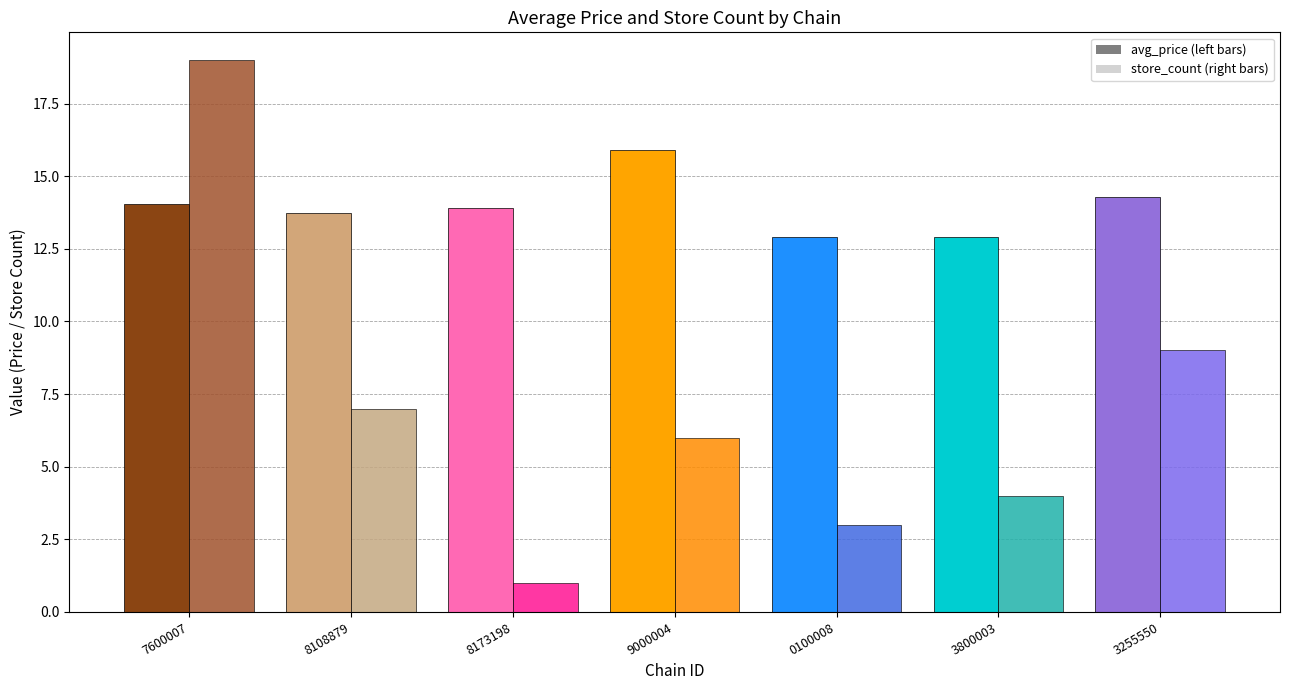

At which category is the sum across all series the highest?

7290027600007